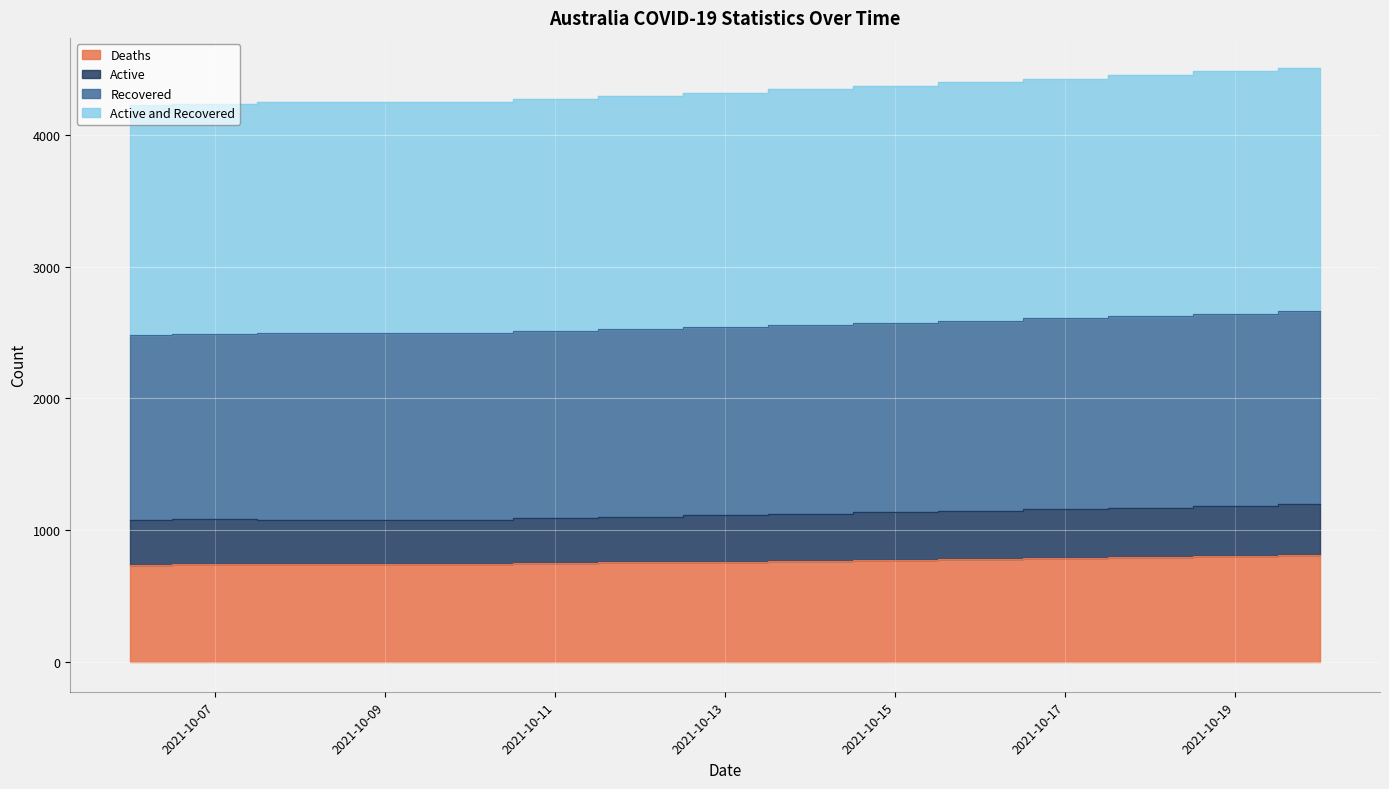

Reading left to right, list all the values displayed in this chart.

Deaths: 2021-10-06=735	2021-10-07=742	2021-10-08=744	2021-10-09=744	2021-10-10=744	2021-10-11=750	2021-10-12=756	2021-10-13=762	2021-10-14=769	2021-10-15=775	2021-10-16=781	2021-10-17=788	2021-10-18=796	2021-10-19=803	2021-10-20=811
Active: 2021-10-06=1077	2021-10-07=1084	2021-10-08=1081	2021-10-09=1081	2021-10-10=1081	2021-10-11=1090	2021-10-12=1101	2021-10-13=1112	2021-10-14=1124	2021-10-15=1135	2021-10-16=1146	2021-10-17=1158	2021-10-18=1171	2021-10-19=1183	2021-10-20=1196
Recovered: 2021-10-06=2482	2021-10-07=2489	2021-10-08=2498	2021-10-09=2498	2021-10-10=2498	2021-10-11=2510	2021-10-12=2526	2021-10-13=2542	2021-10-14=2559	2021-10-15=2575	2021-10-16=2591	2021-10-17=2608	2021-10-18=2626	2021-10-19=2643	2021-10-20=2661
Active and Recovered: 2021-10-06=4229	2021-10-07=4236	2021-10-08=4252	2021-10-09=4252	2021-10-10=4252	2021-10-11=4270	2021-10-12=4296	2021-10-13=4322	2021-10-14=4349	2021-10-15=4375	2021-10-16=4401	2021-10-17=4428	2021-10-18=4456	2021-10-19=4483	2021-10-20=4511